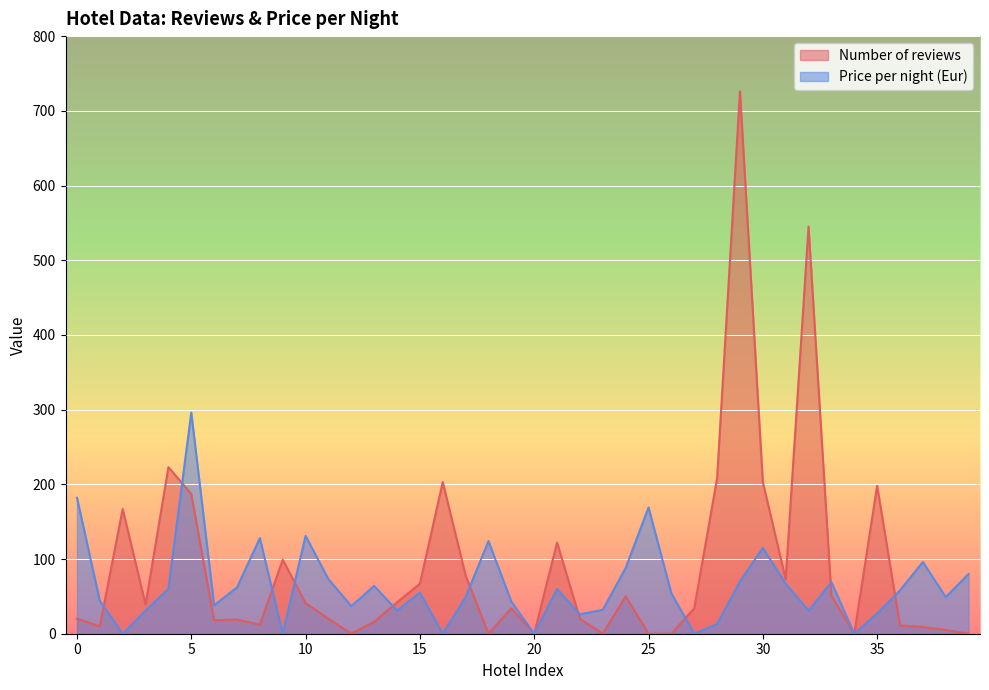

Reading left to right, list all the values displayed in this chart.

Number of reviews: 20	10	167	39	223	187	18	19	12	99	41	20	0	16	42	67	203	78	0	34	0	122	20	0	50	0	0	34	208	726	203	73	545	51	0	198	11	9	5	0
Price per night (Eur): 182	44	0	31	60	296	38	62	128	0	131	73	37	64	31	55	0	49	124	43	0	60	26	32	88	169	54	0	13	70	115	67	31	69	0	27	58	96	49	80